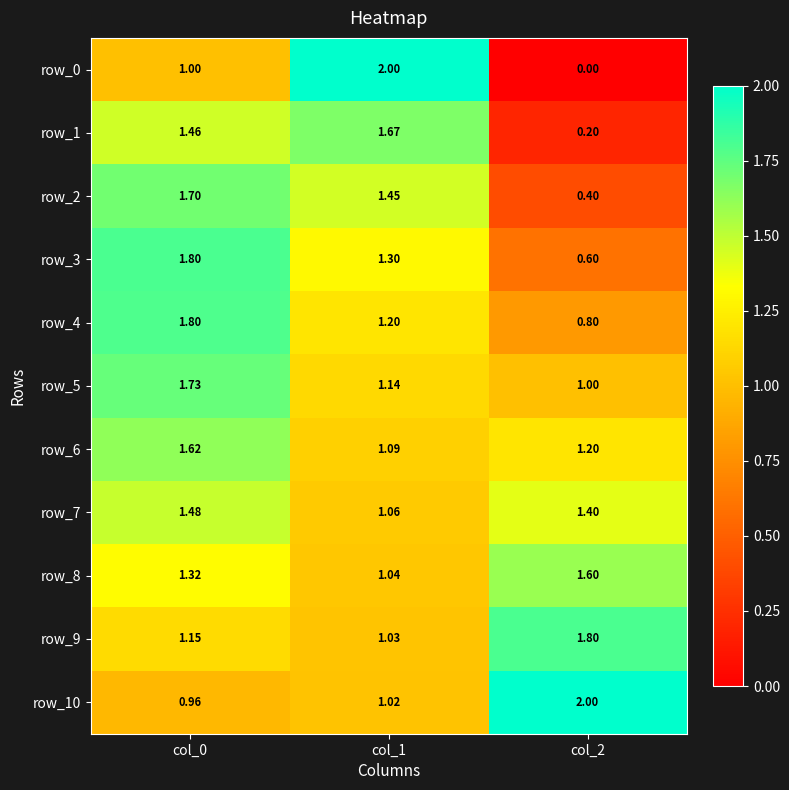

What is the maximum value for row_10?

2.0